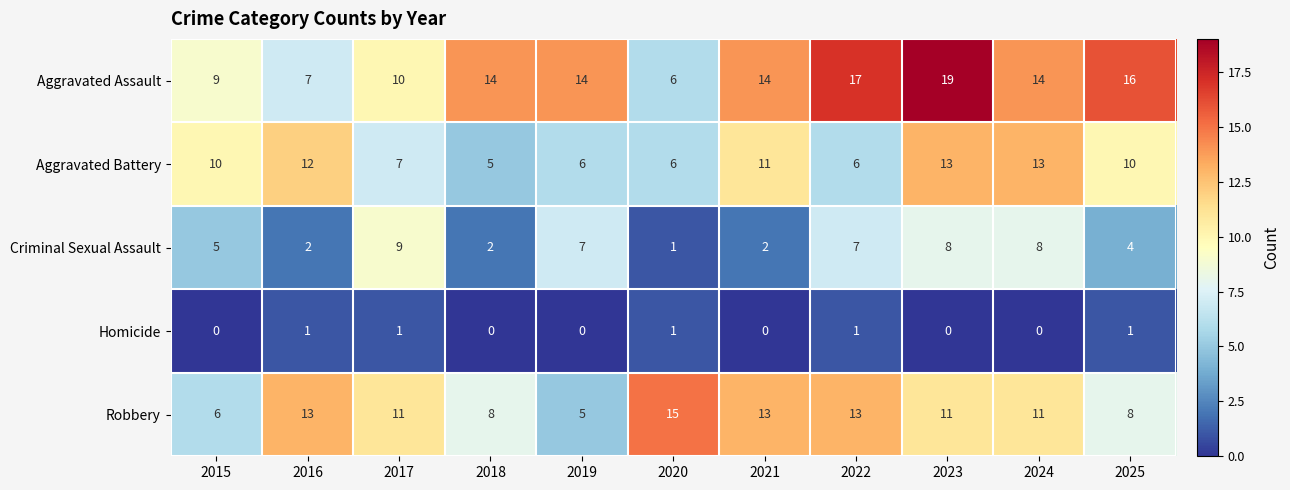

The value of Criminal Sexual Assault at 2025 is 4. True or false?

True